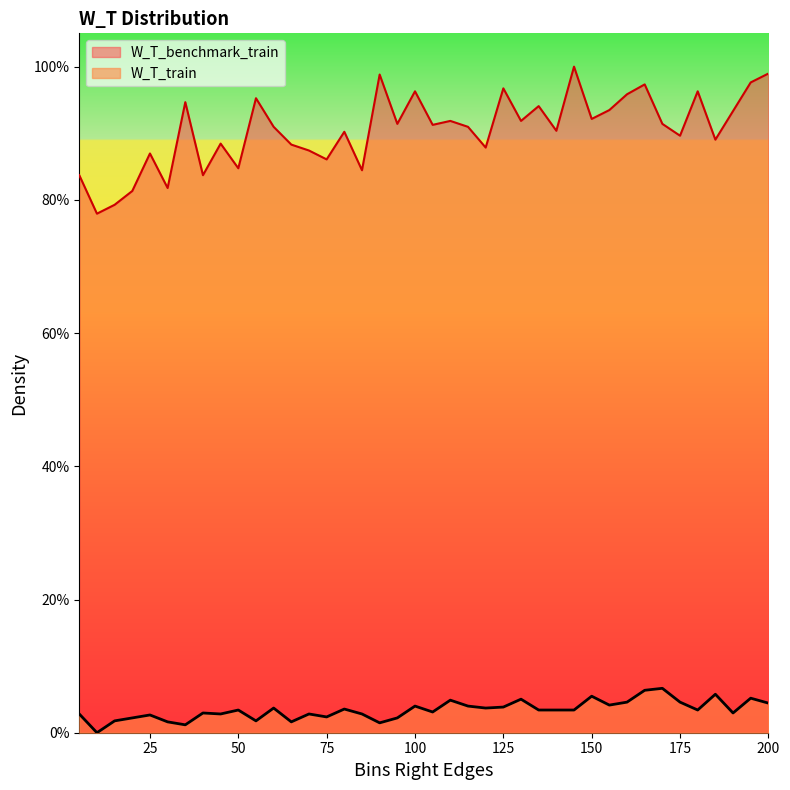

What is the spread (max minus min) of values at 75?

0.8